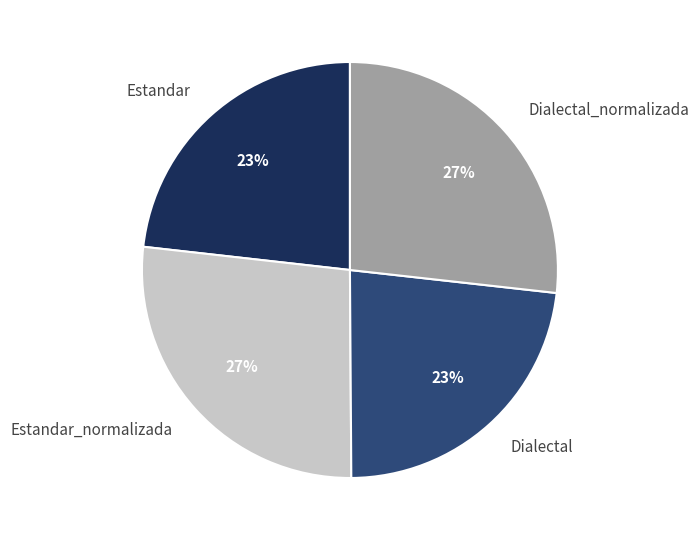

Is there a majority slice in this chart?

No